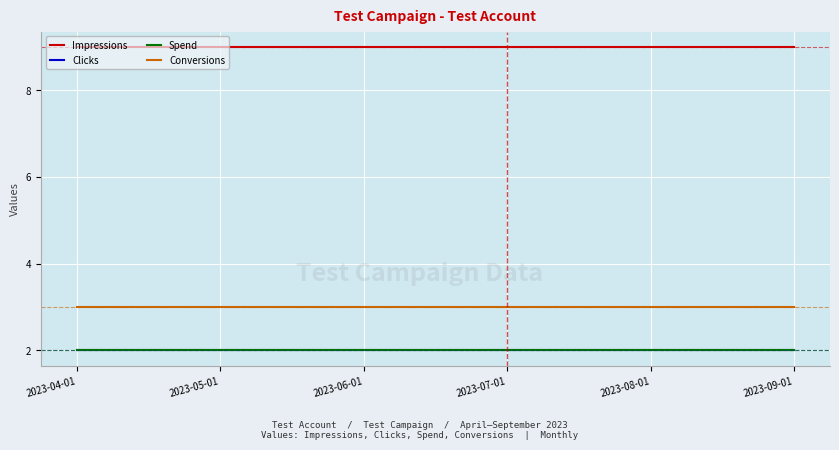

Between 2023-04-01 and 2023-06-01, which series saw the biggest shift?

Impressions